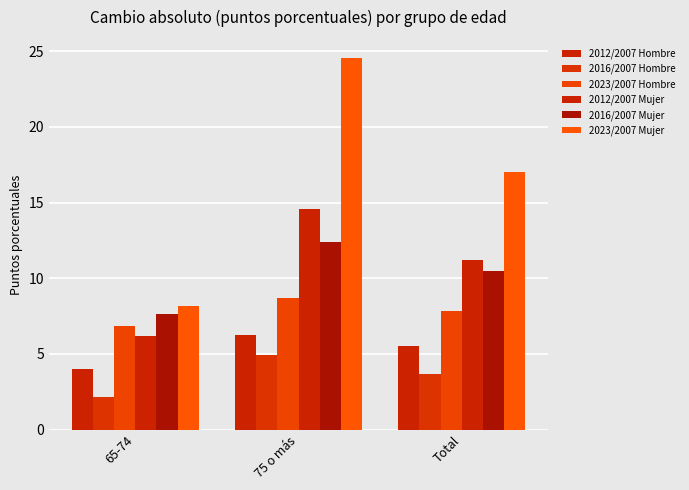

How many data points in 2016/2007 Hombre are above 3?

2